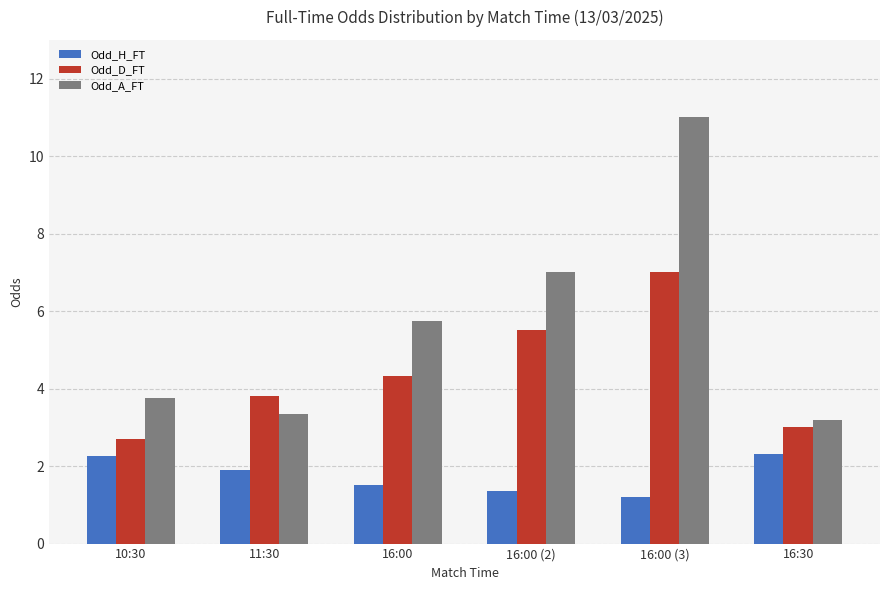

Rank the series by their maximum value, from highest to lowest.

Odd_A_FT, Odd_D_FT, Odd_H_FT